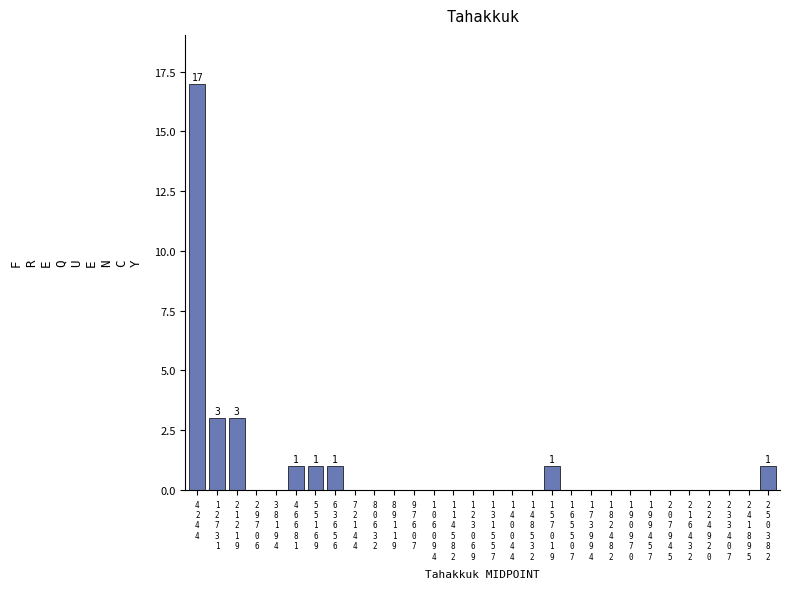

What is the sum of all values?

28